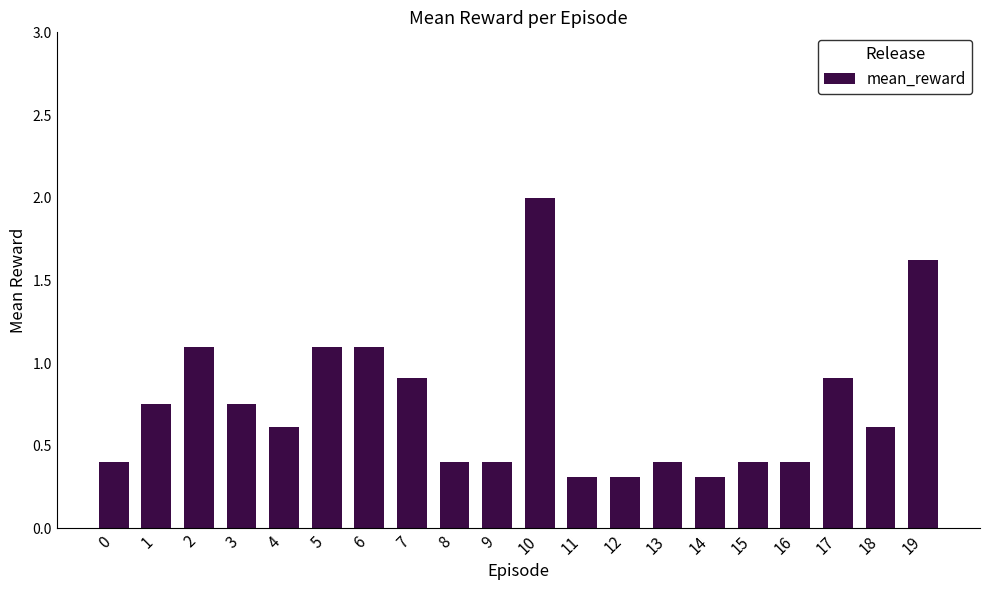

How many categories are shown in the chart?

20